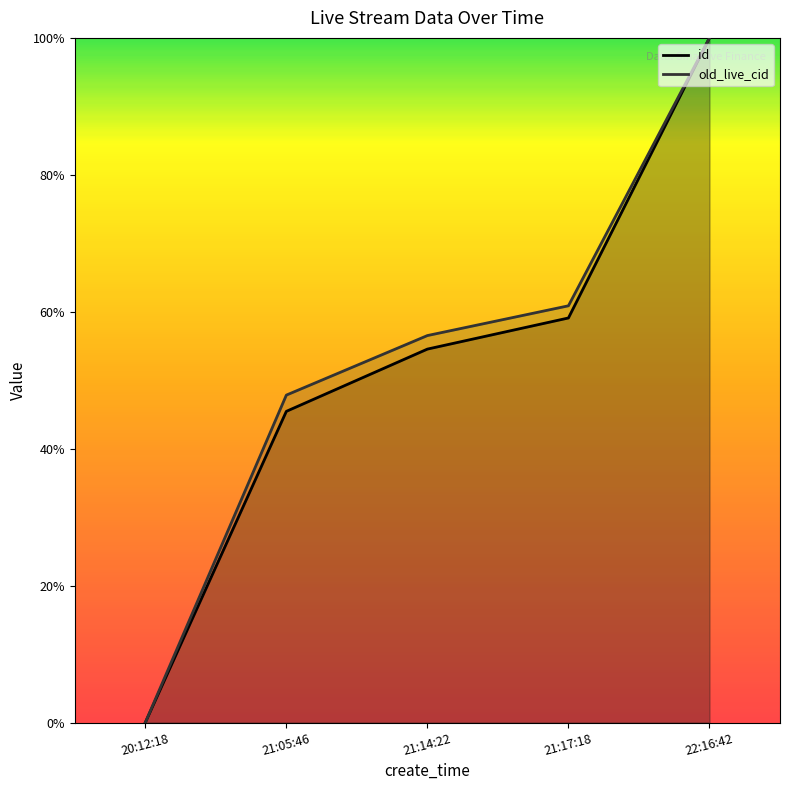

List the labels in order of old_live_cid value, smallest first.

20:12:18, 21:05:46, 21:14:22, 21:17:18, 22:16:42